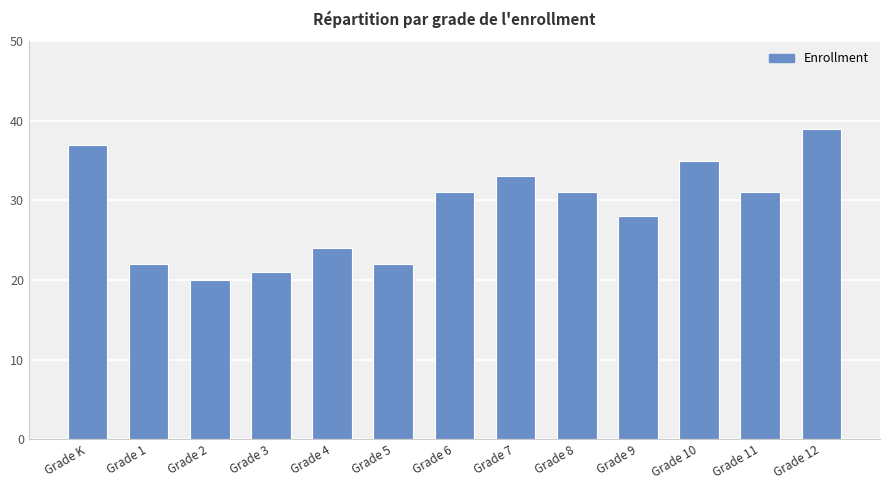

What is the sum of all values?

374